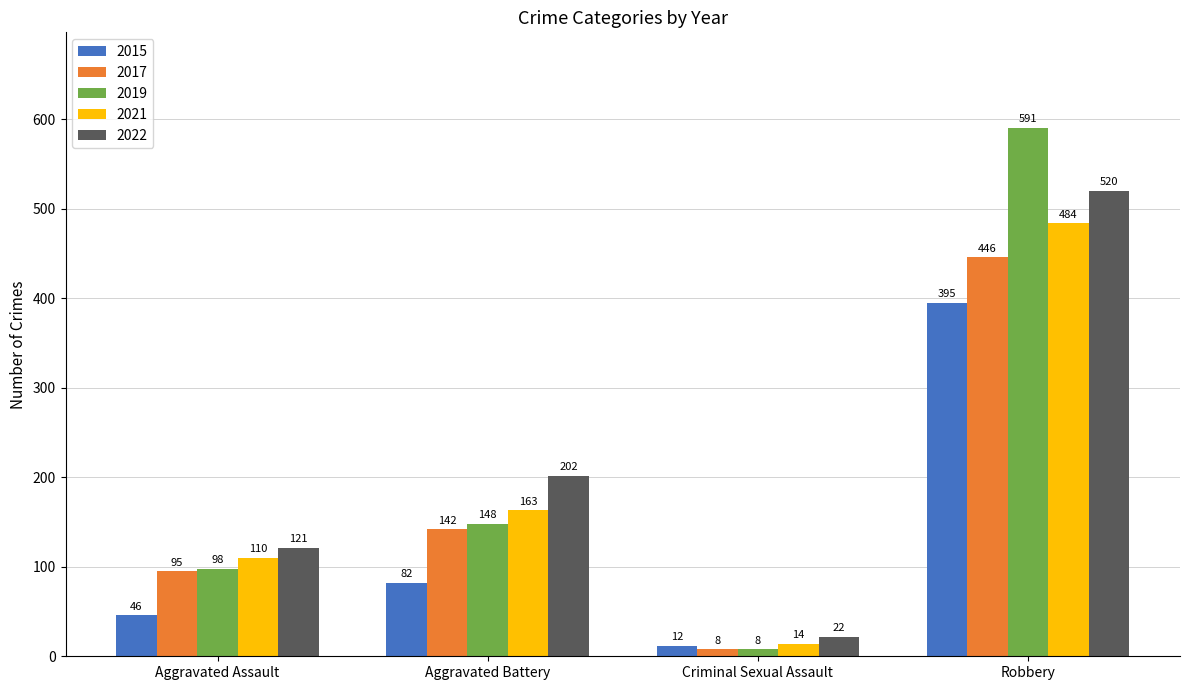

True or false: 2019 has a value of 148 at Aggravated Battery.

True